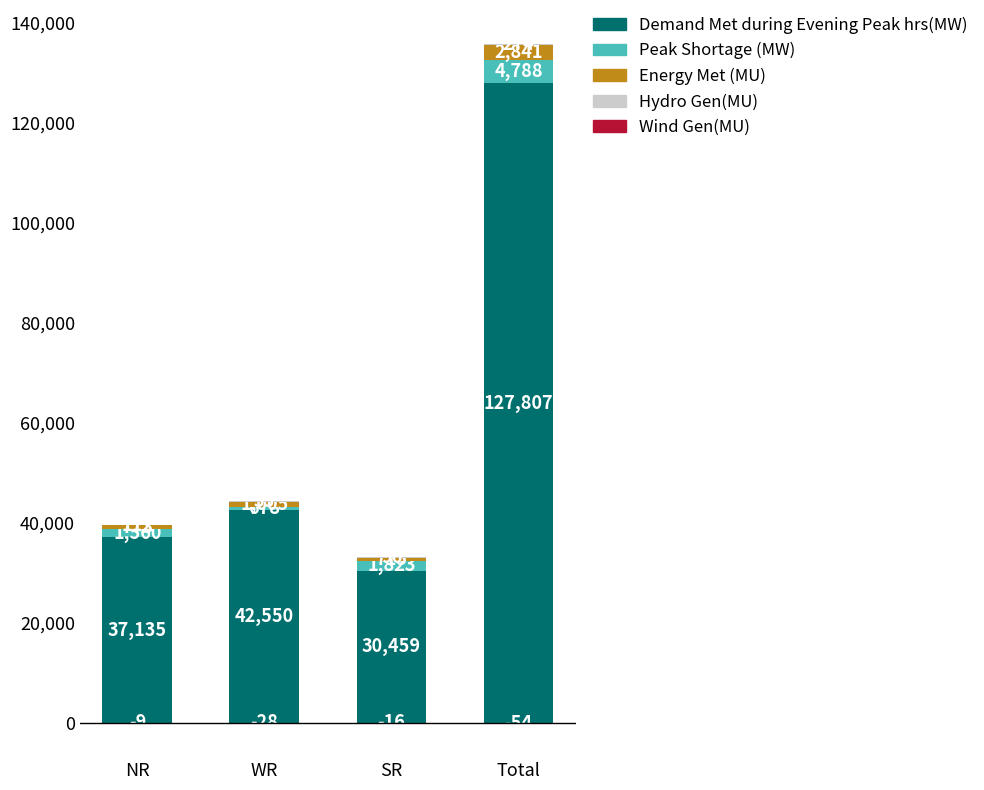

What is the approximate value of Hydro Gen(MU) at SR, to the nearest 10?

100